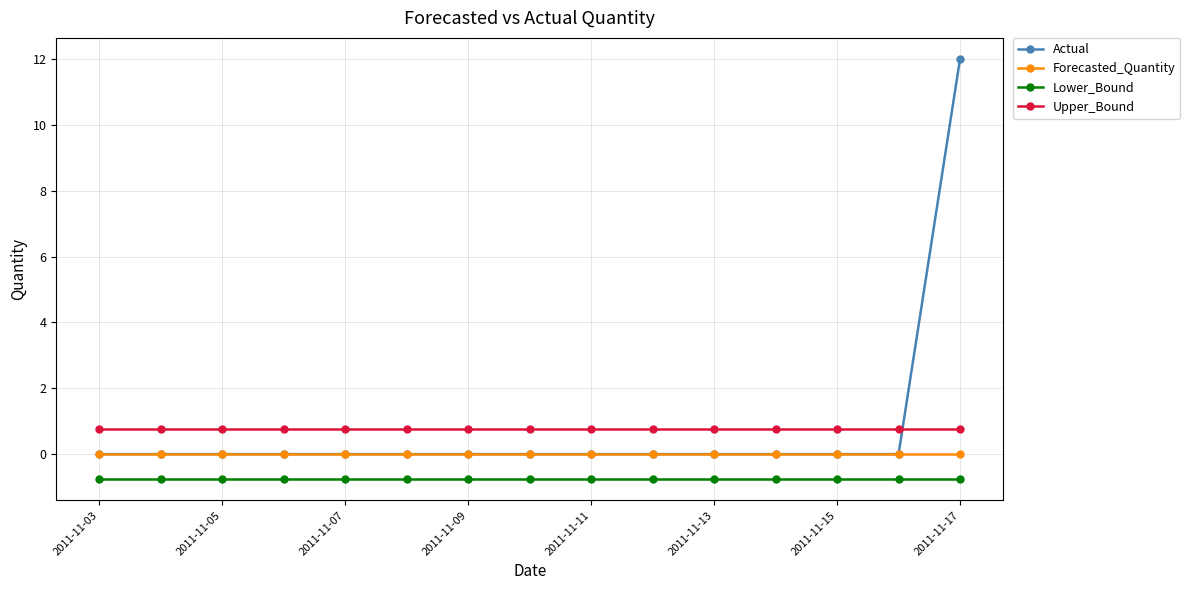

Which series has the widest spread of values?

Actual